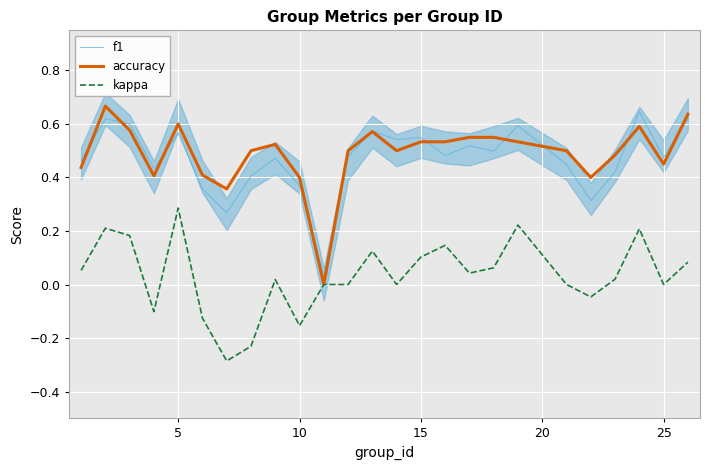

True or false: f1 and kappa intersect in this chart.

False